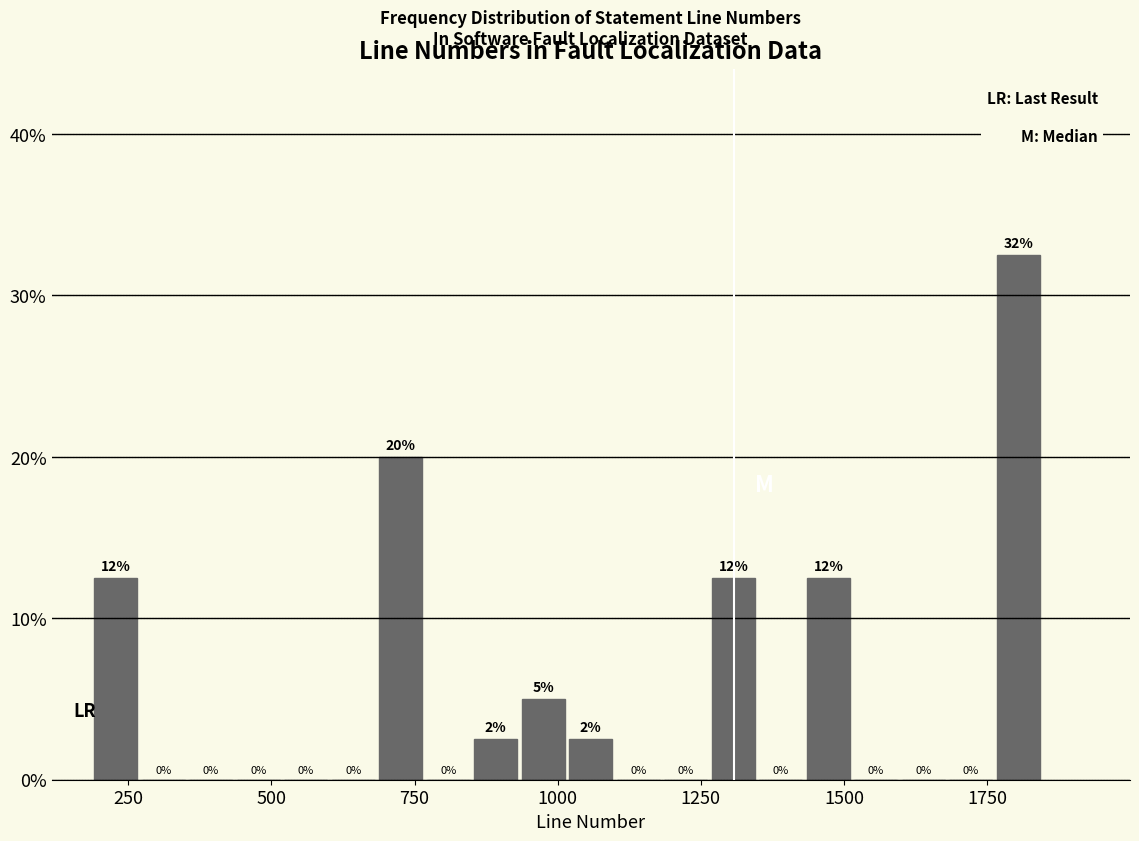

Around what value on the x-axis is the tallest bar? Give the approximate position of its centre, as read against the axis.

1800